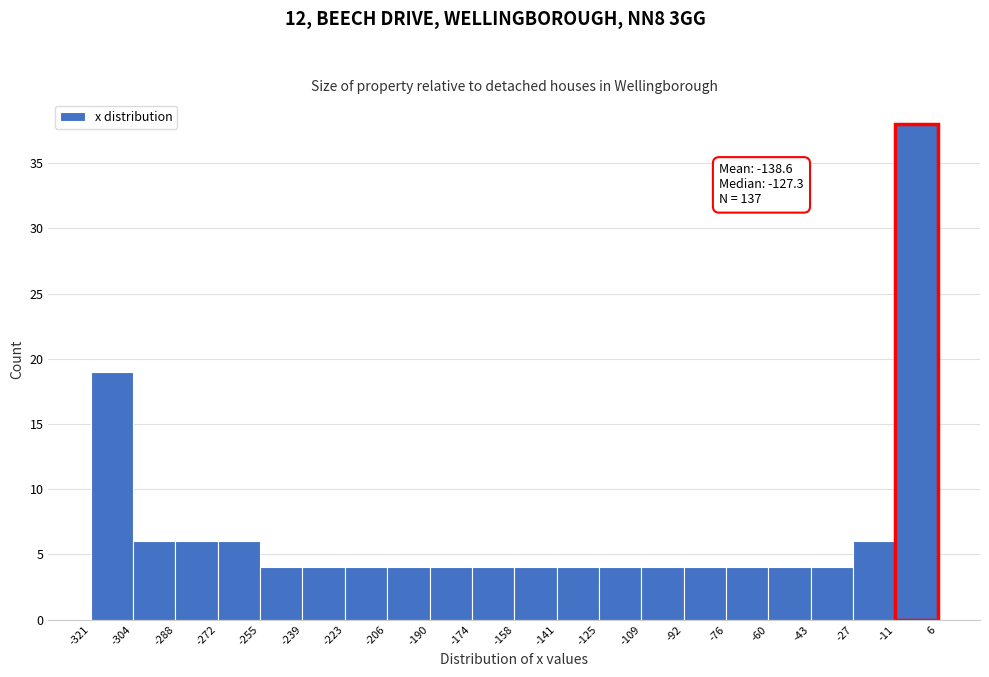

Over which range of the x-axis is the bar tallest?

-11 to 6